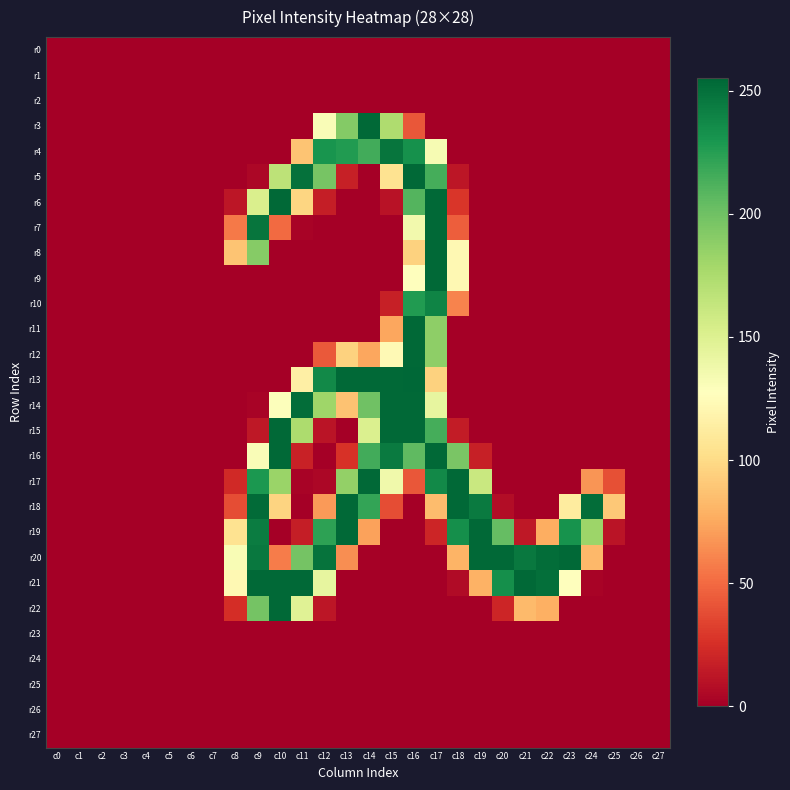

What is the greatest value displayed?

255